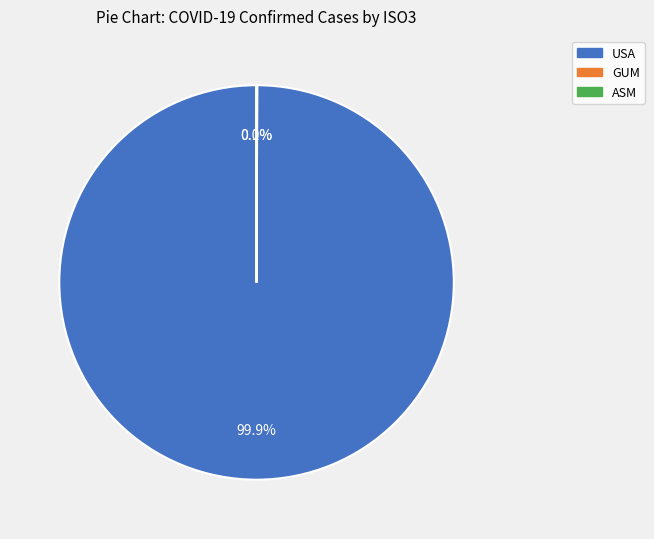

Is it true that Michigan is 19% of the pie?

False